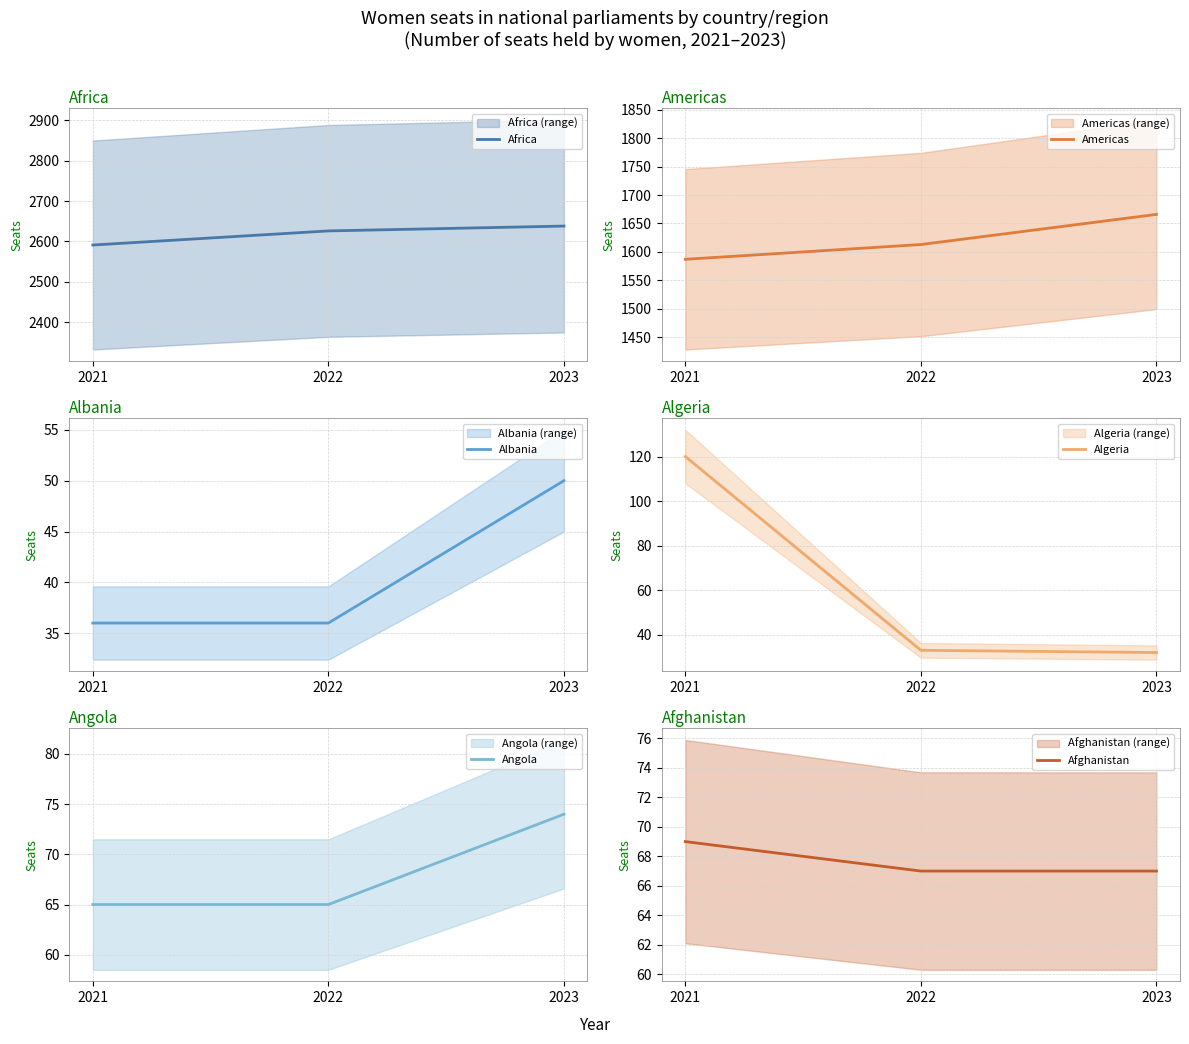

Reading right to left, list all the values displayed in this chart.

Africa: 2023=2638	2022=2626	2021=2591
Americas: 2023=1666	2022=1613	2021=1587
Albania: 2023=50	2022=36	2021=36
Algeria: 2023=32	2022=33	2021=120
Angola: 2023=74	2022=65	2021=65
Afghanistan: 2023=67	2022=67	2021=69